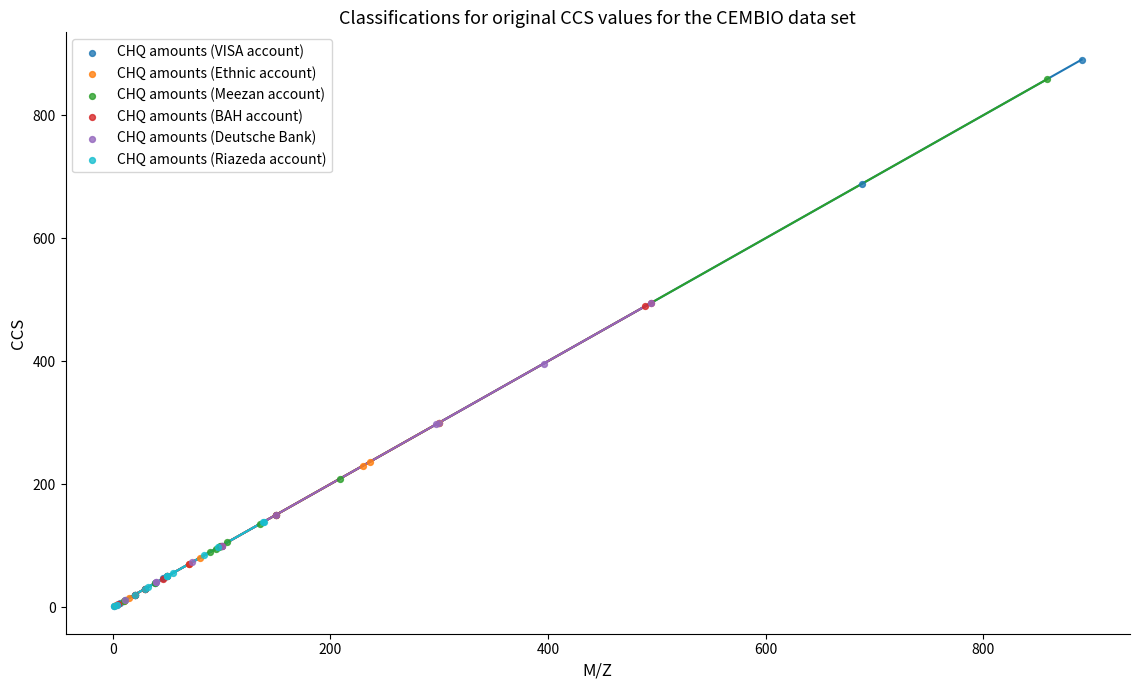

What are all the series names shown in the legend?

CHQ amounts (VISA account), CHQ amounts (Ethnic account), CHQ amounts (Meezan account), CHQ amounts (BAH account), CHQ amounts (Deutsche Bank), CHQ amounts (Riazeda account)